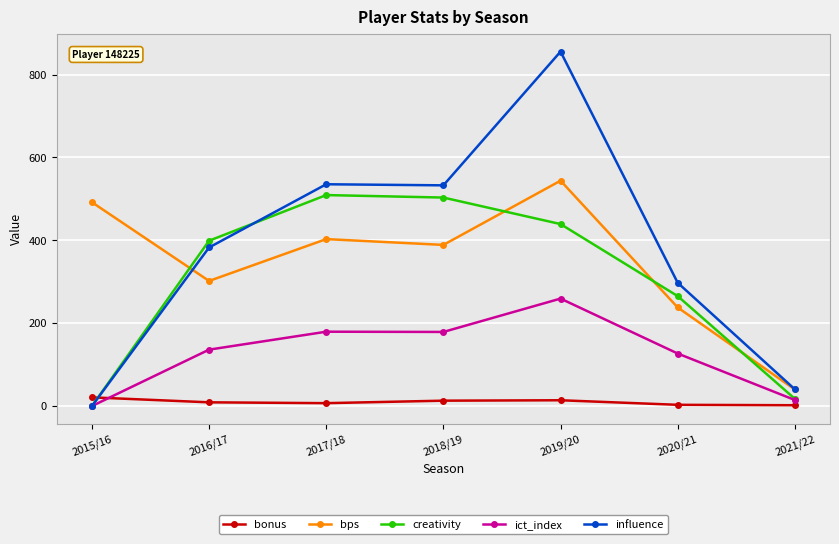

What is the maximum value for creativity?

509.3